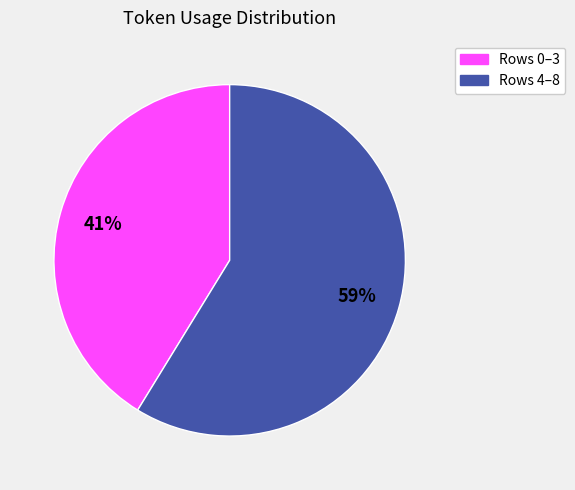

To the nearest percent, what is the average slice percentage?

50%